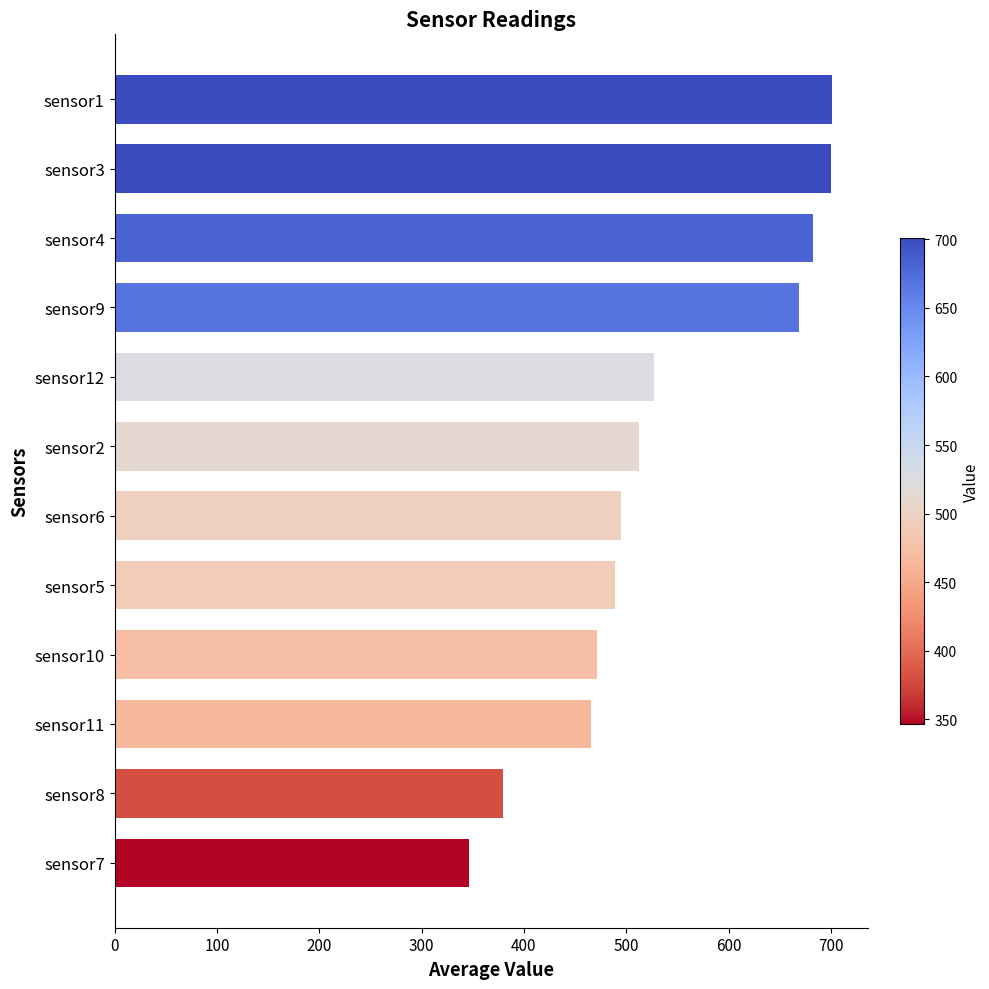

How many bars are there in total?

12